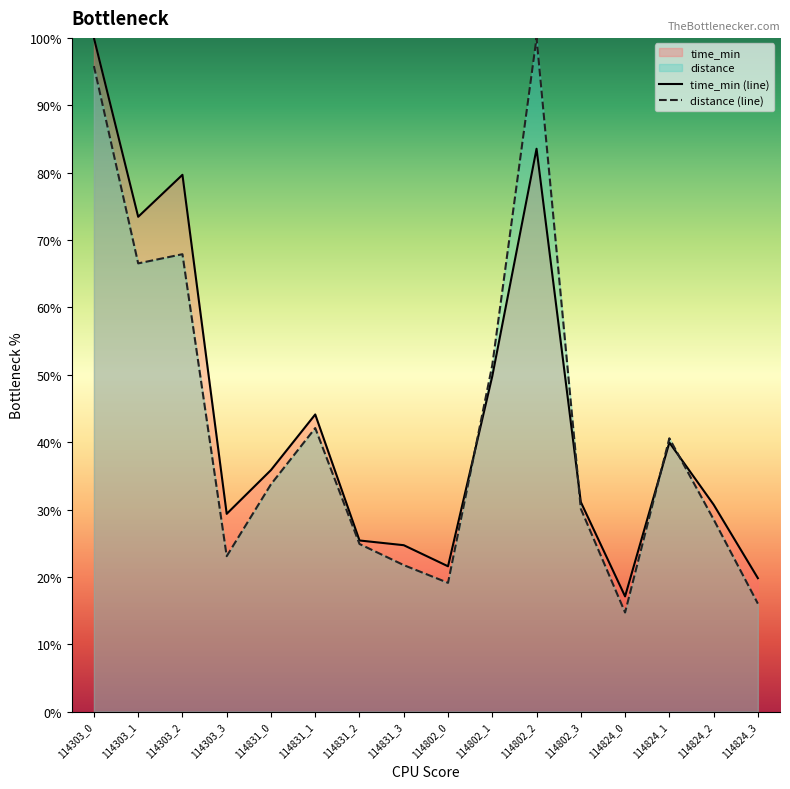

True or false: distance (line) and time_min (line) intersect in this chart.

True